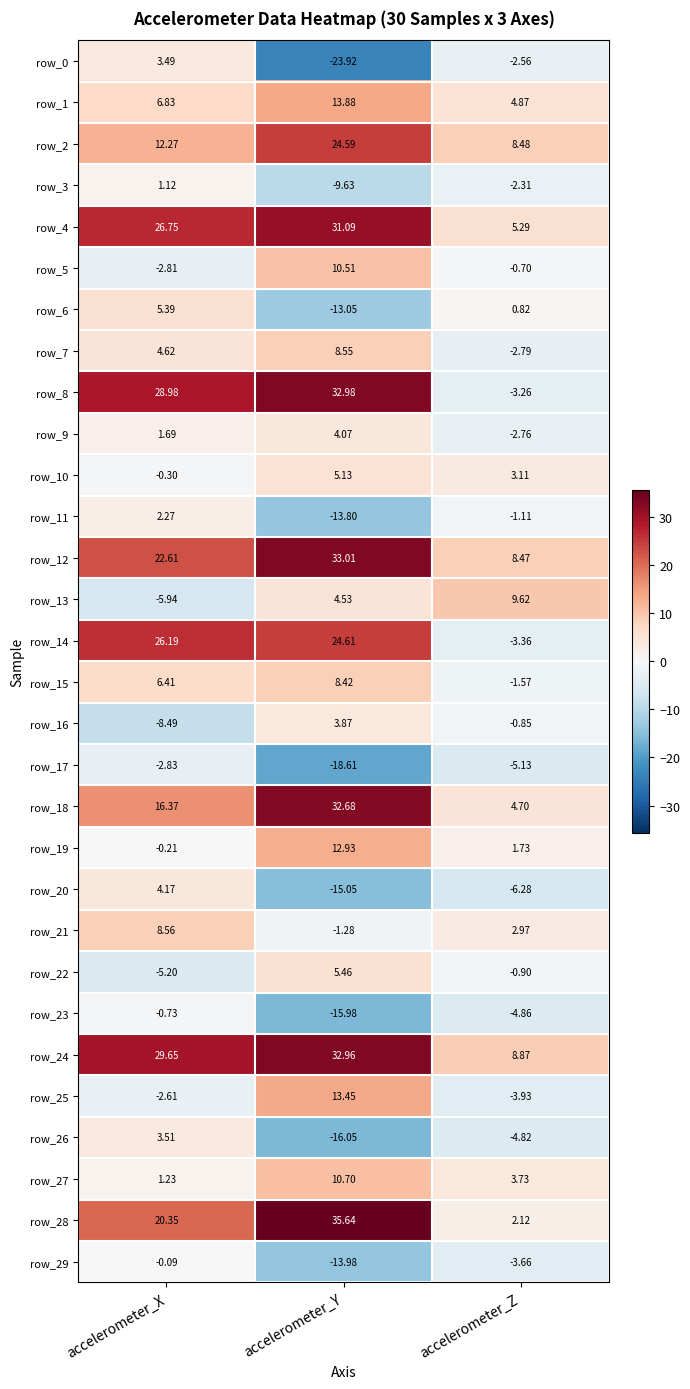

Which series has the largest range (max minus min)?

row_8